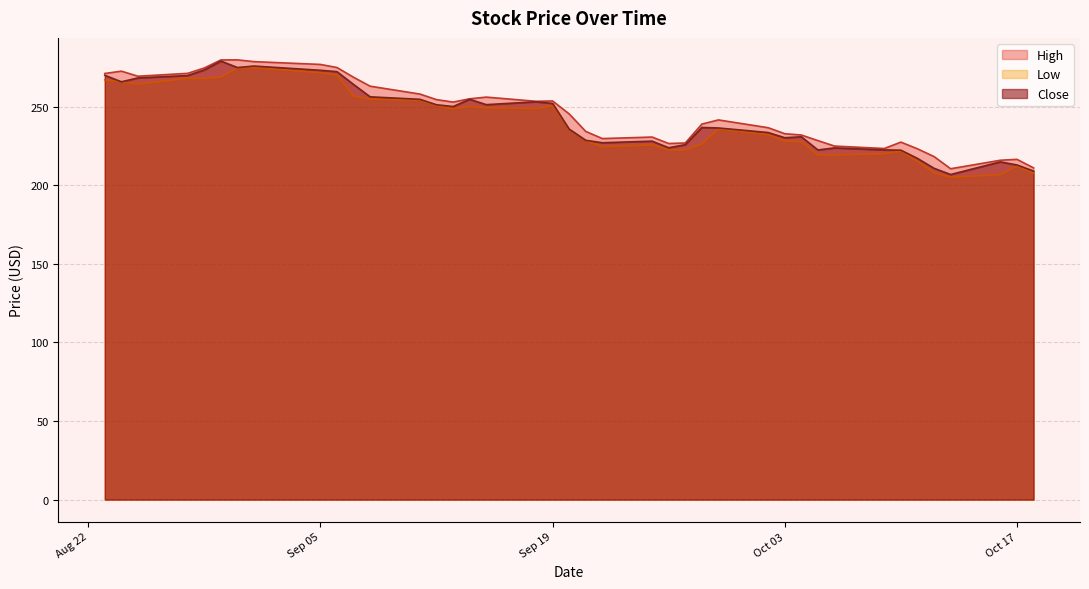

Is the value of High at 2023-08-25 greater than the value of Close at 2023-10-02?

Yes